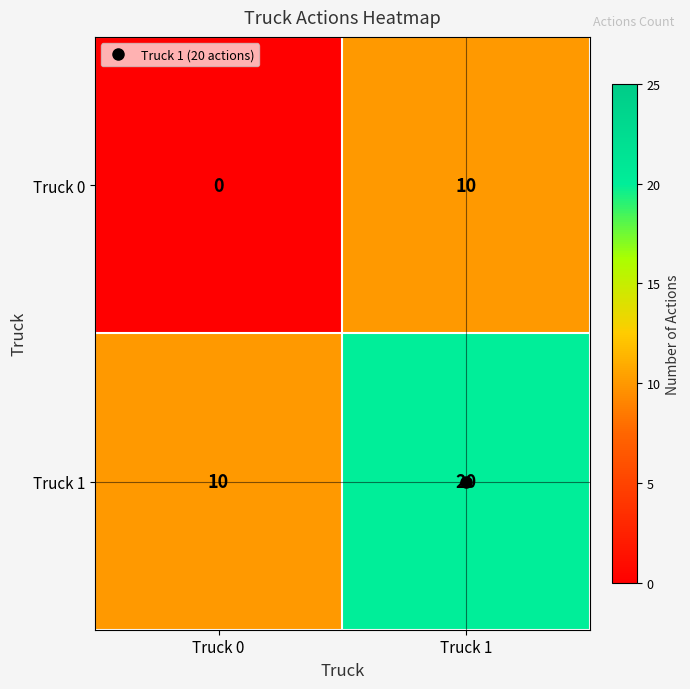

At which category is the sum across all series the highest?

Truck 1